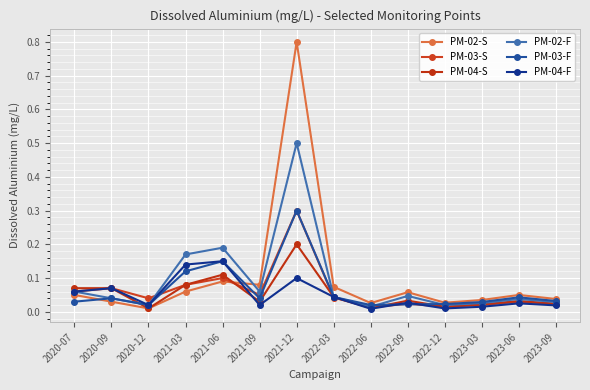

The value of PM-03-F at 2020-12 is 0.0. True or false?

True